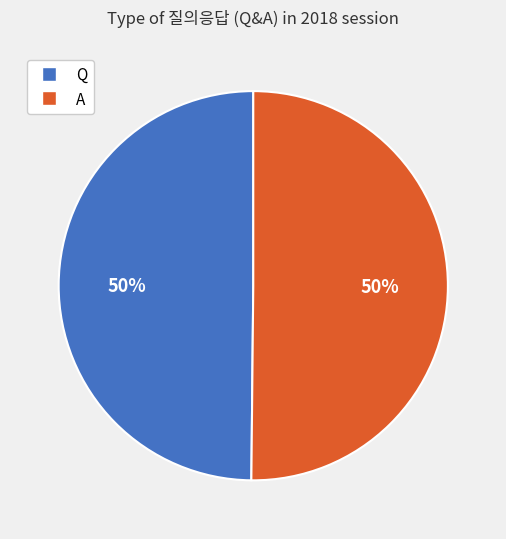

What percentage is the Q slice, to the nearest percent?

50%